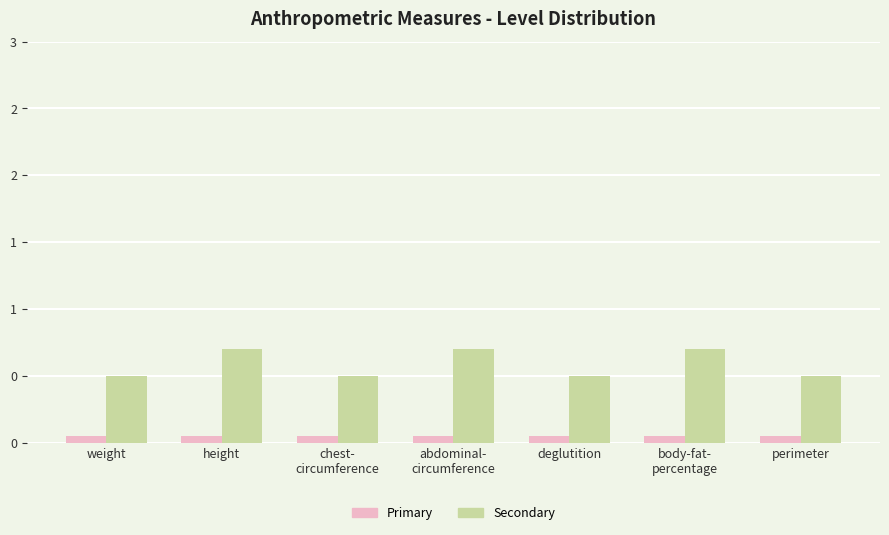

What position from the left is deglutition?

5